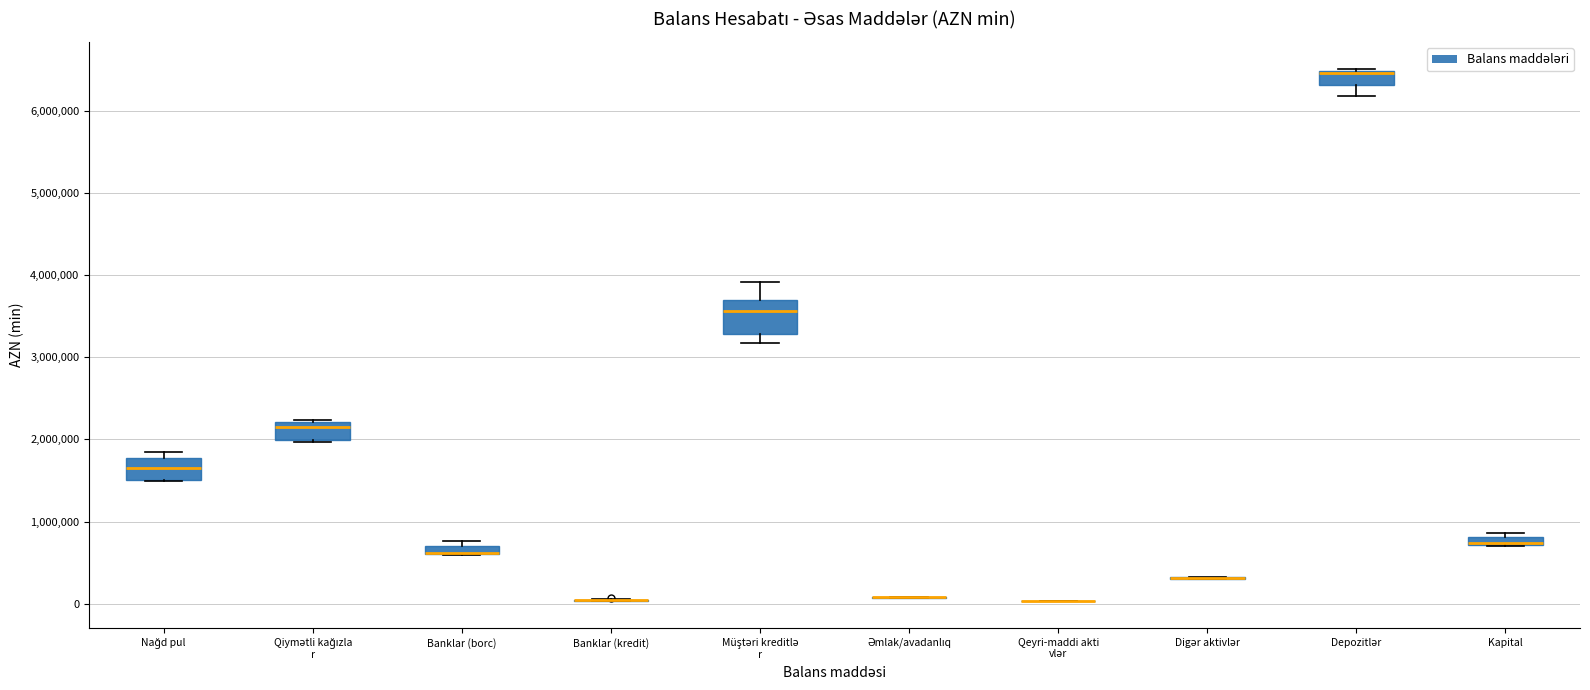

Which box is the tallest, from its lower edge to its upper edge?

Müştəri kreditlə r